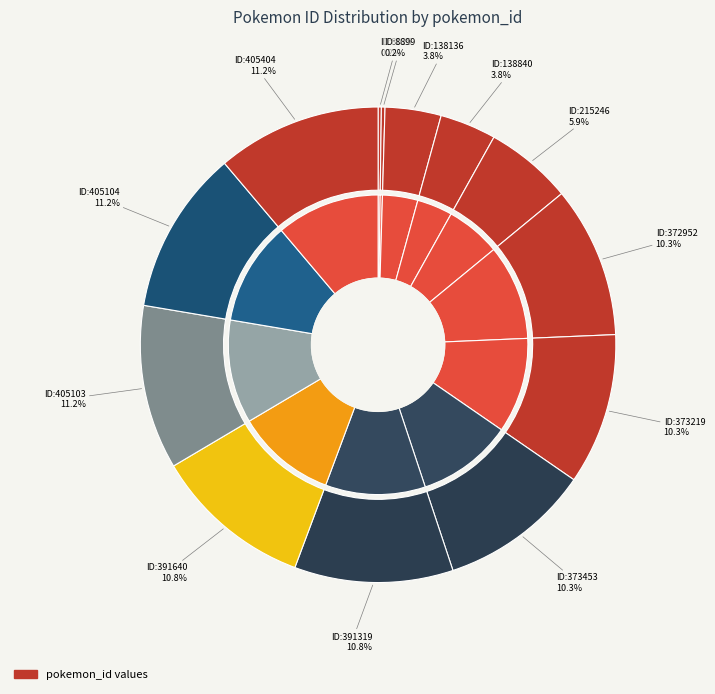

Does 138136 account for over 50% of the chart?

No